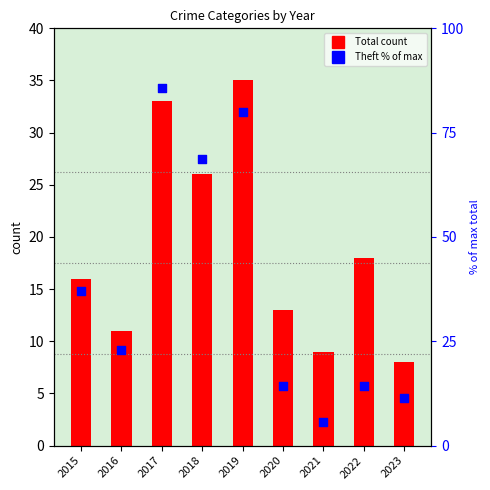

Which series has the largest total across all categories?

Theft % of max